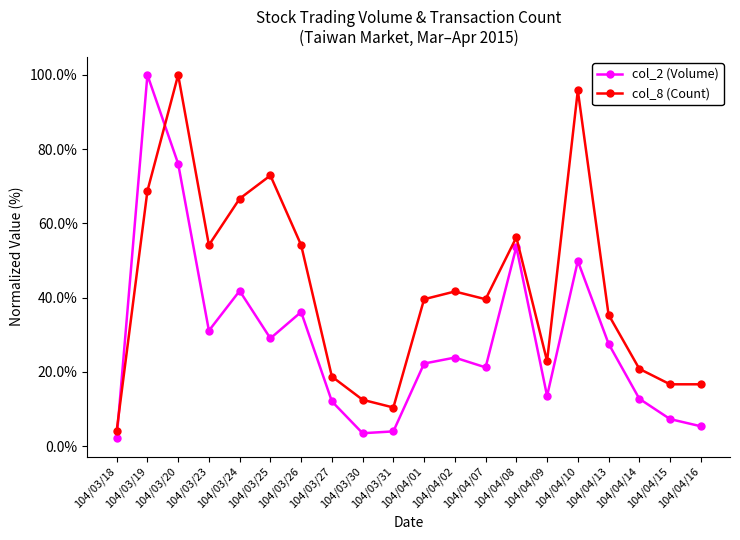

The col_8 (Count) series shows 10.4 at 104/03/31. True or false?

True